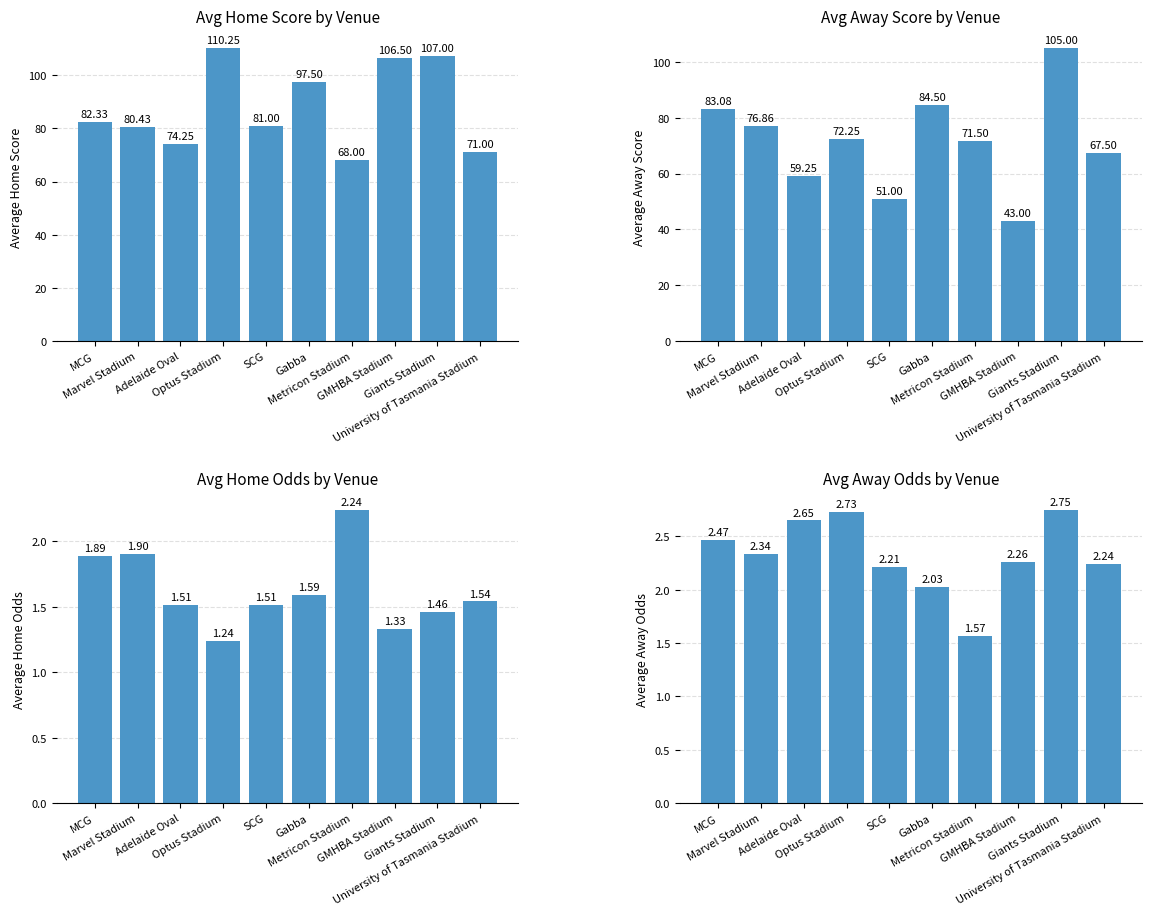

What are all the series names shown in the legend?

Avg Home Score, Avg Away Score, Avg Home Odds, Avg Away Odds